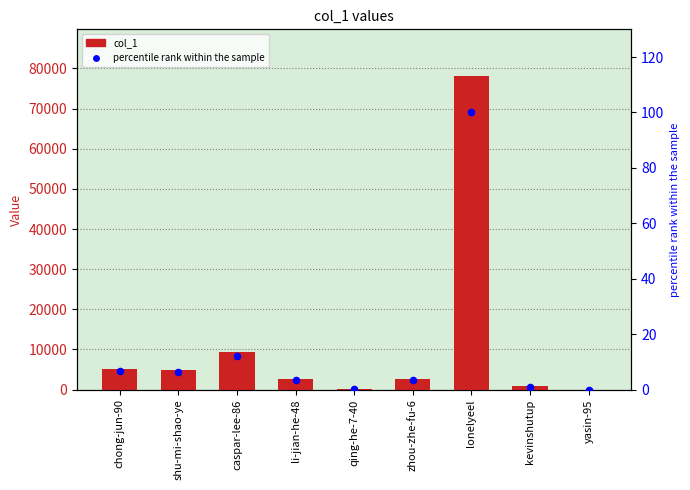

What is the total value across all series at chong-jun-90?

5168.6